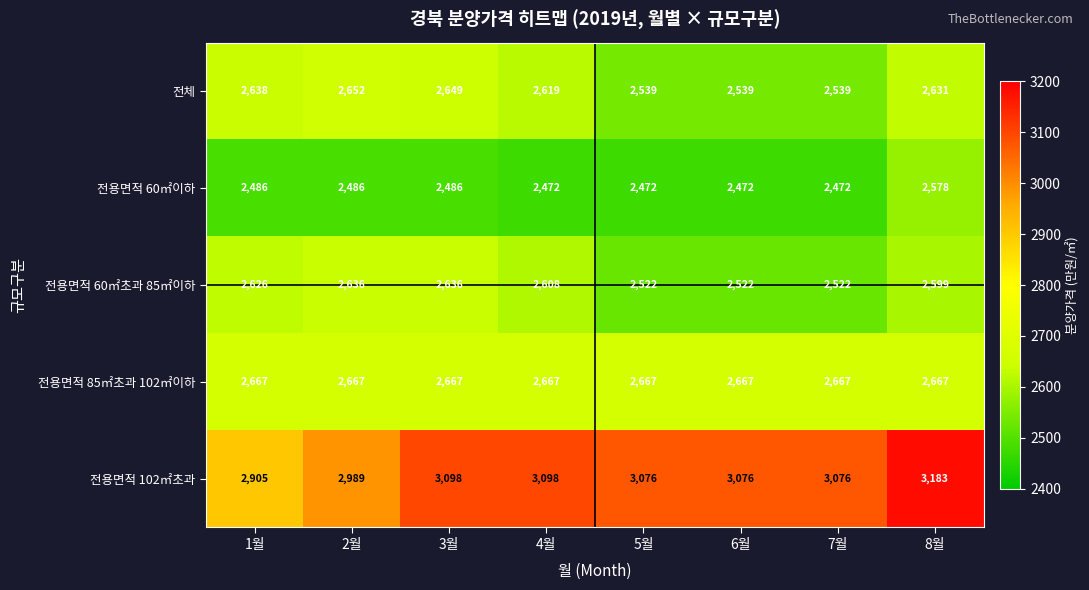

True or false: 전용면적 102㎡초과 has a value of 4501 at 8월.

False